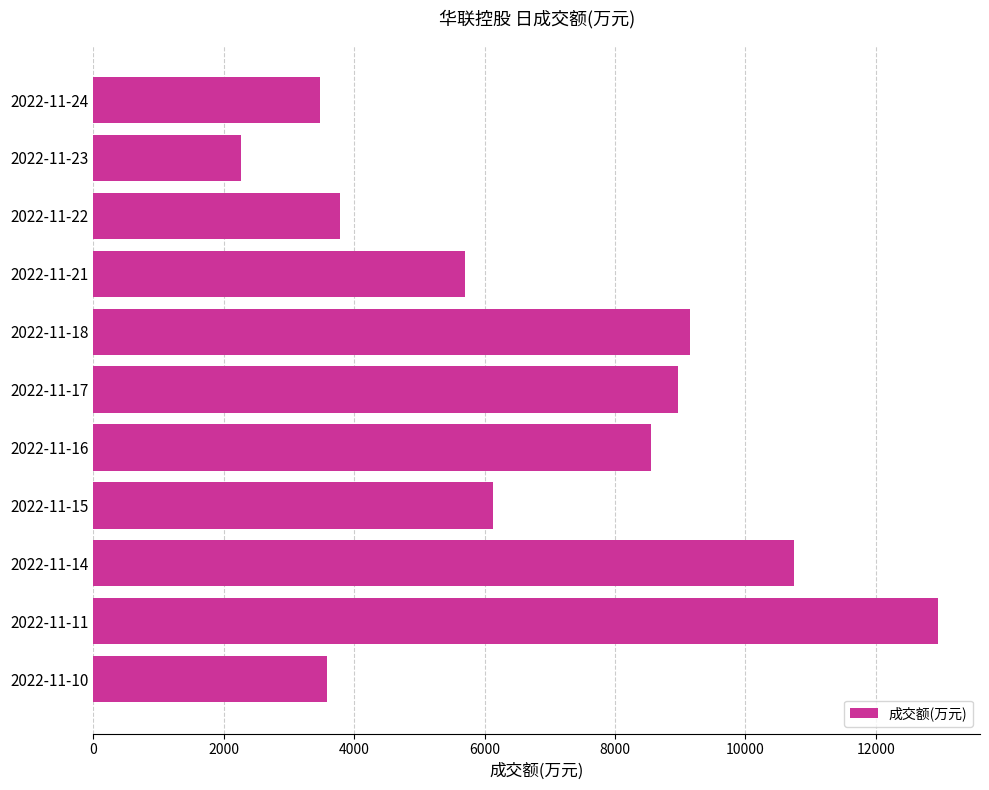

What is the value of the 5th bar from the top?

9157